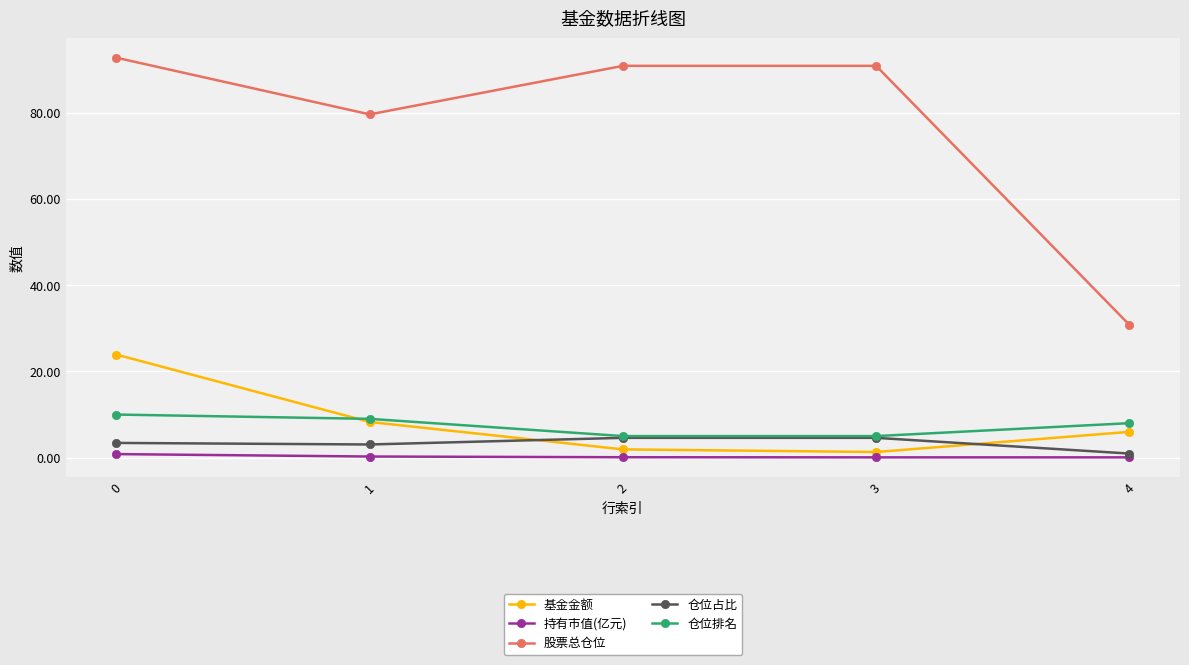

Count the number of data series in this chart.

5